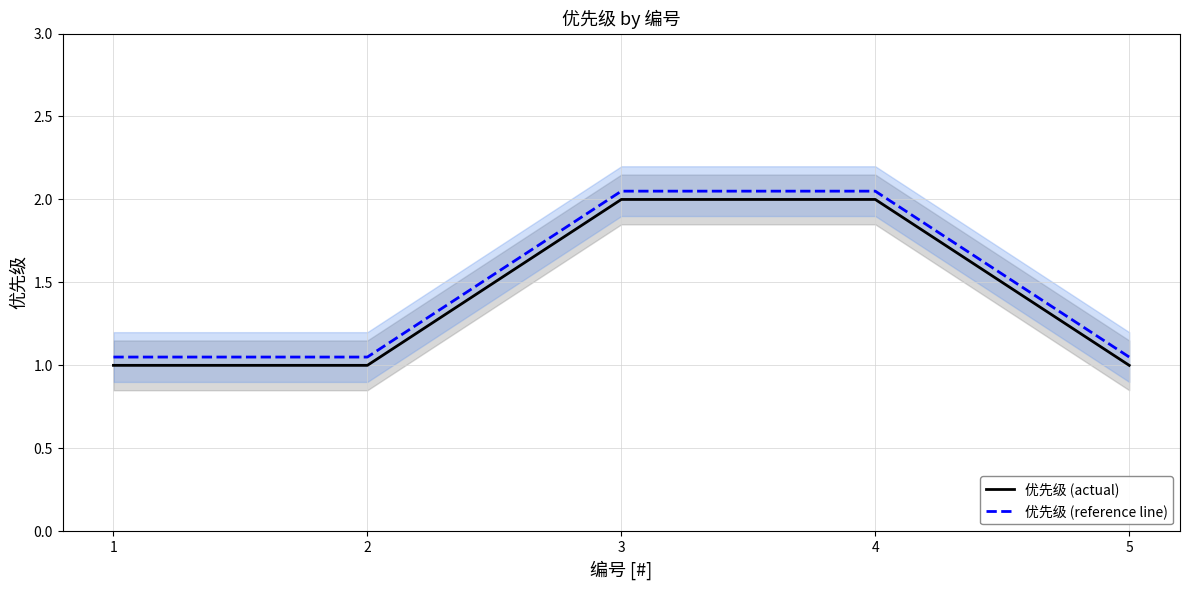

Is this an area chart (filled region under the line)?

No